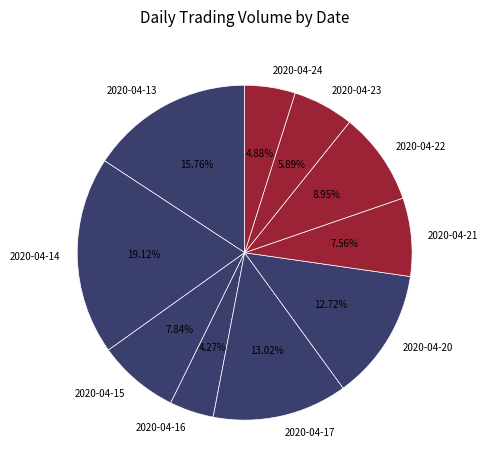

Is 2020-04-17 the majority of the pie?

No